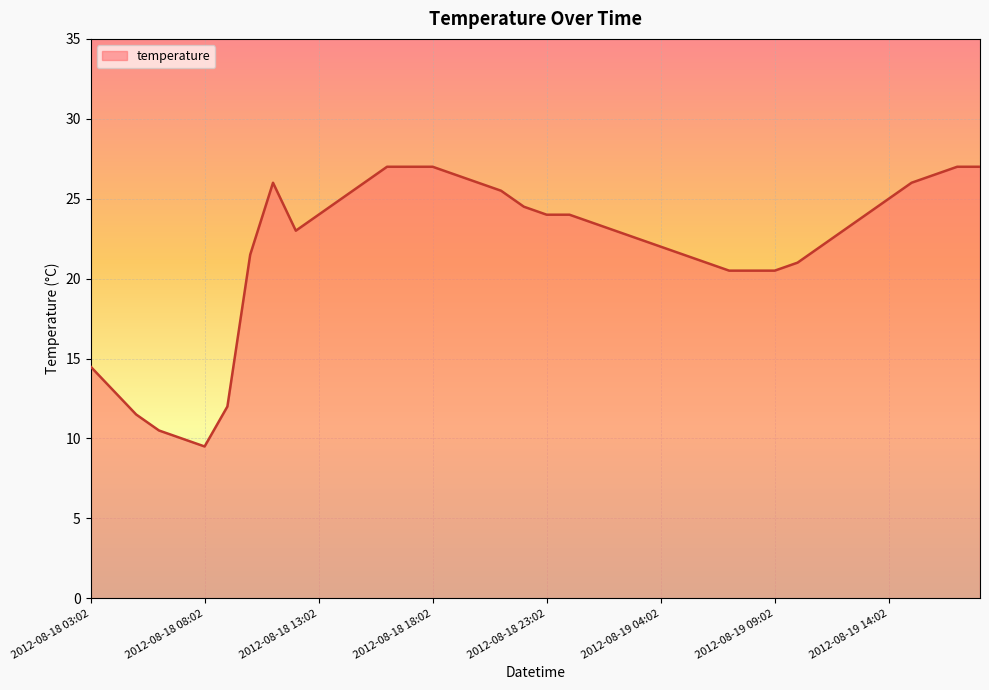

What is the smallest value displayed?

9.5